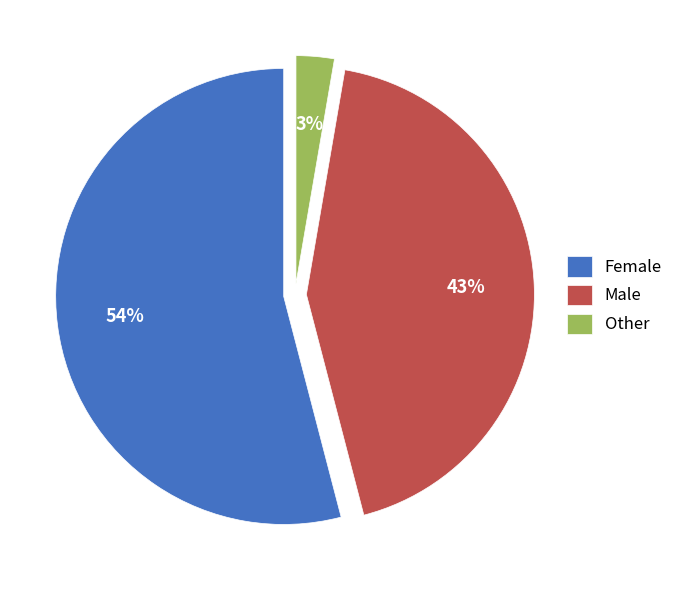

The Male slice represents 55% of the pie. True or false?

False